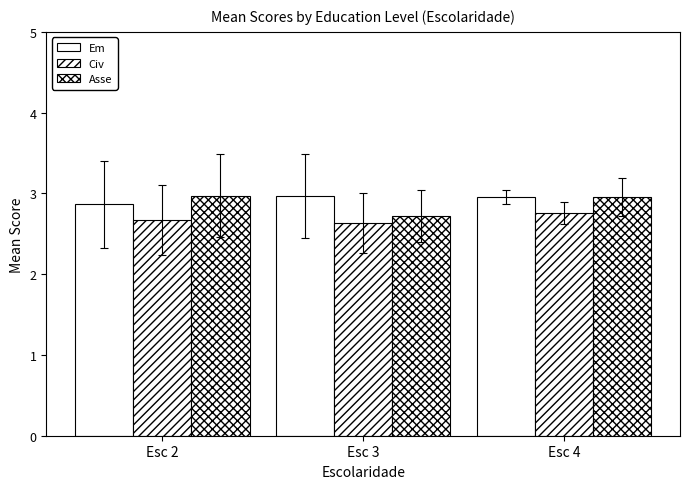

What is the total value across all series at Esc 4?

8.7